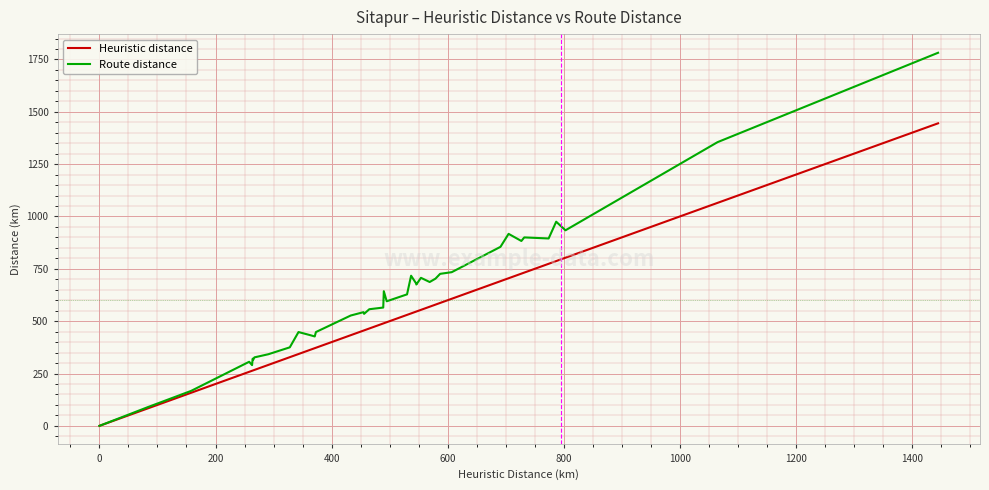

Reading left to right, extract all data points from this chart.

Heuristic distance: 0	43	83	158	258	263	264	265	267	291	328	343	362	371	373	433	455	456	465	489	490	495	530	537	546	546	554	569	579	587	607	691	705	727	732	774	787	803	1065	1445
Route distance: 0	46	89	167	306	290	321	316	327	342	375	448	434	427	448	527	543	535	557	565	643	595	628	717	679	675	707	687	703	726	734	855	917	883	900	895	975	934	1355	1782